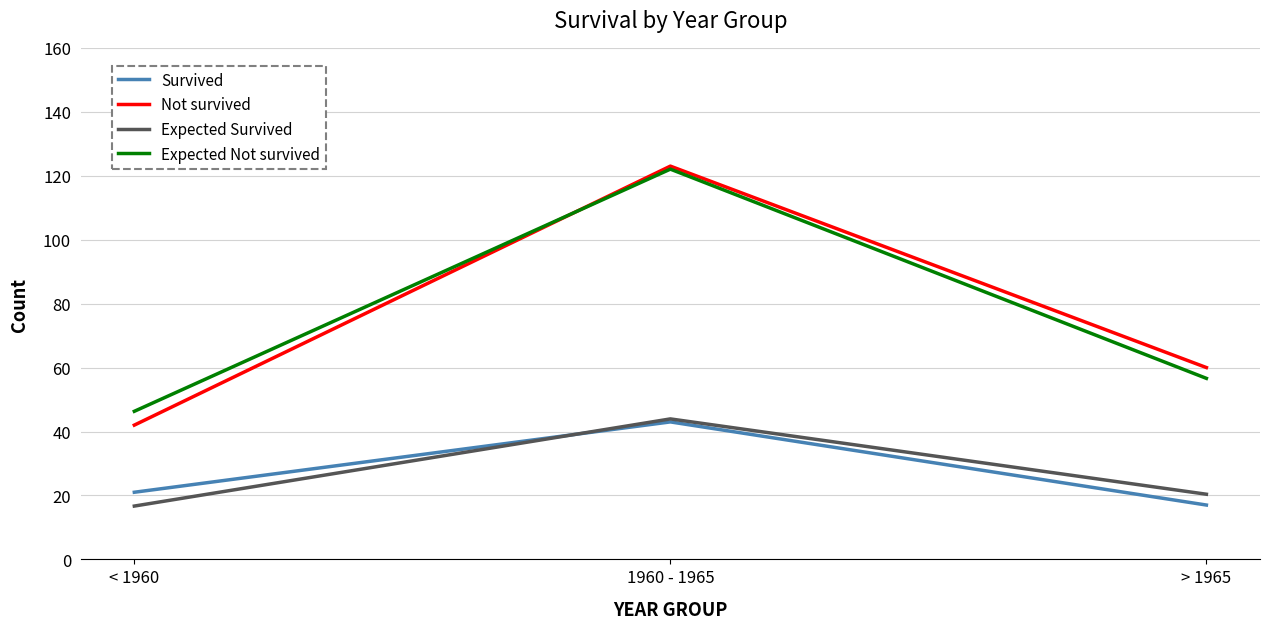

How many series are shown in this chart?

4